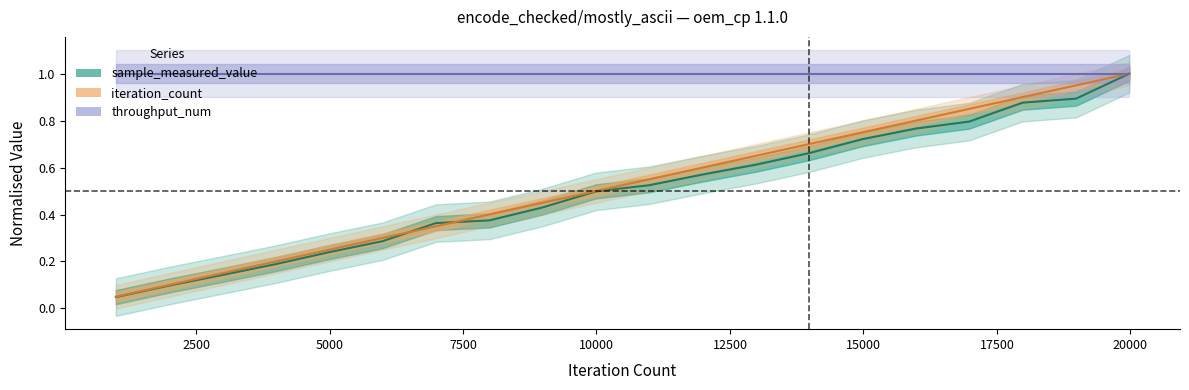

How many times do sample_measured_value and iteration_count cross each other?

2